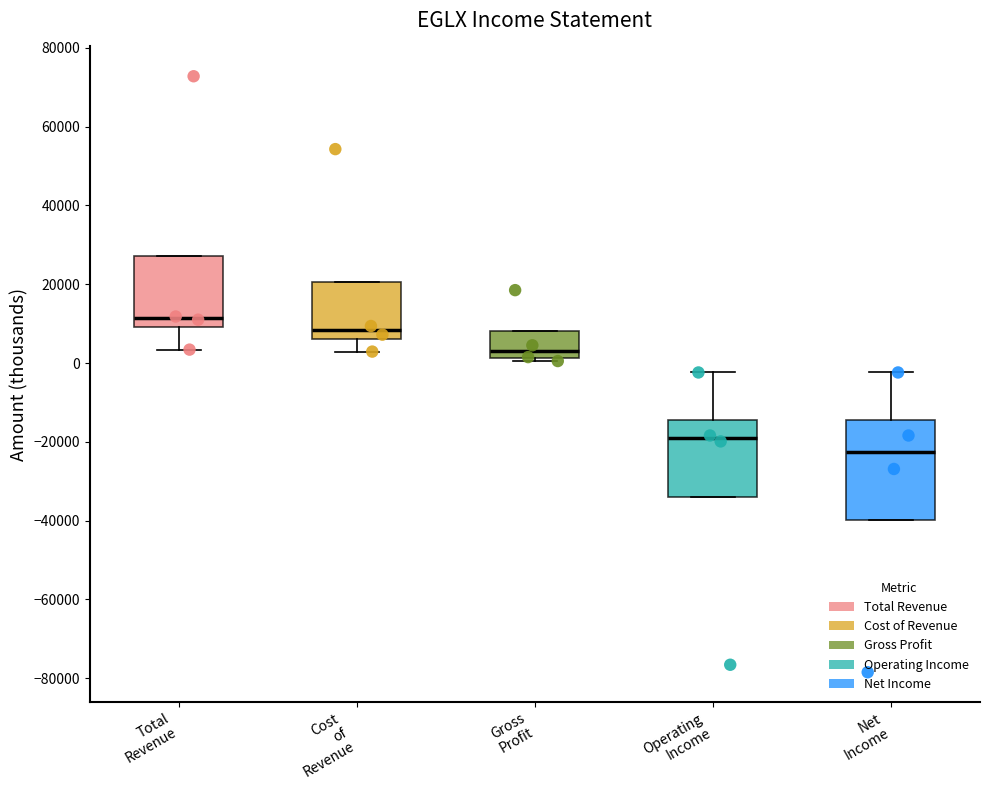

Reading left to right, transcribe this box plot: for each box, give where its median line is, the range the box spans, and where its two whiskers end, as read against the y-axis. The values are not printed on the chart, so give them approximately, as read against the axis.

Total Revenue: median 12000, box 10000 to 28000, whiskers 4000 to 28000
Cost of Revenue: median 8000, box 6000 to 20000, whiskers 2000 to 20000
Gross Profit: median 4000, box 2000 to 8000, whiskers 0 to 8000
Operating Income: median -20000, box -34000 to -14000, whiskers -34000 to -2000
Net Income: median -22000, box -40000 to -14000, whiskers -40000 to -2000